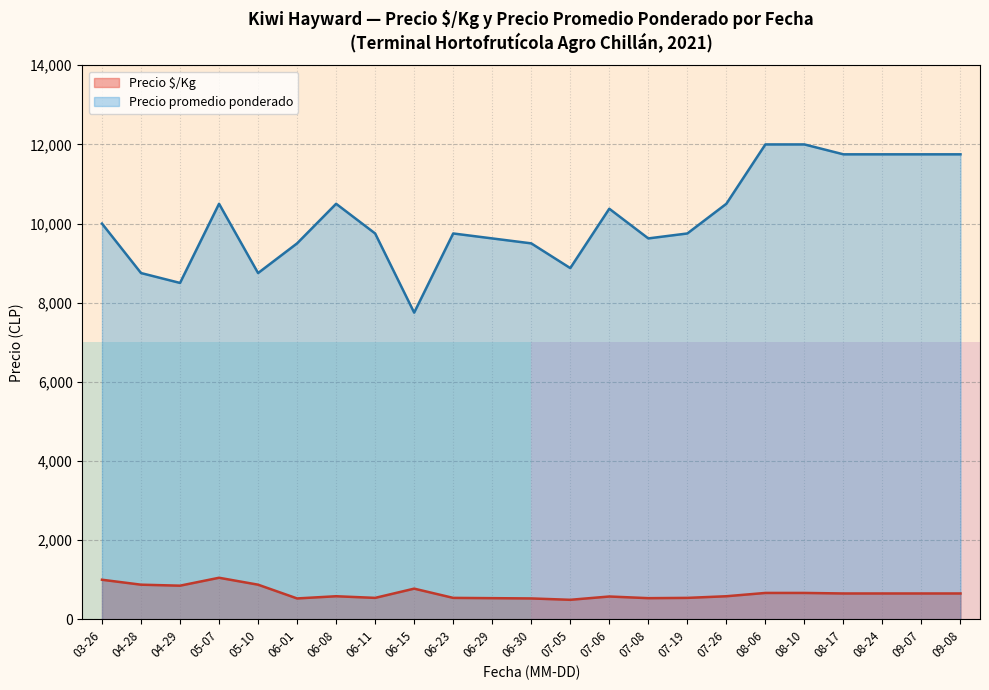

Is the value of Precio $/Kg at 06-15 greater than the value of Precio promedio ponderado at 06-23?

No